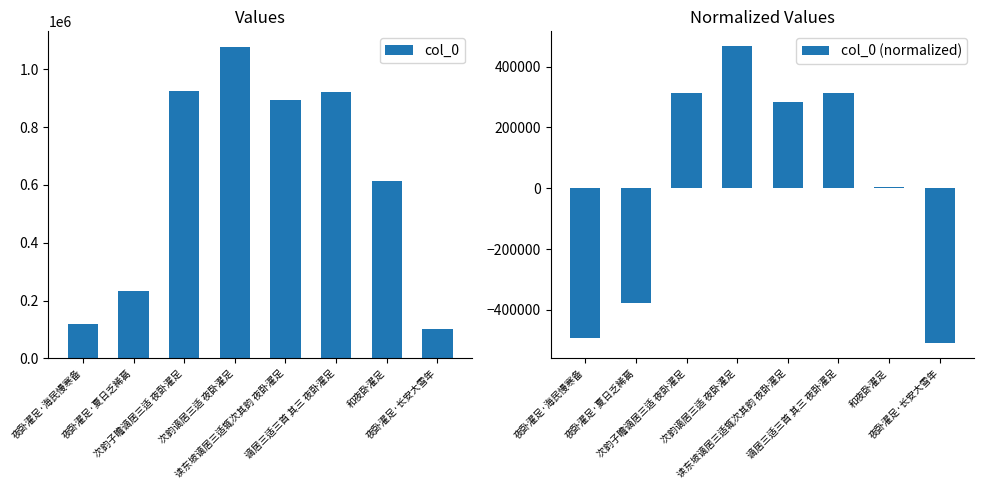

What value does the col_0 (normalized) series have at 次韵谪居三适 夜卧濯足?

467054.9